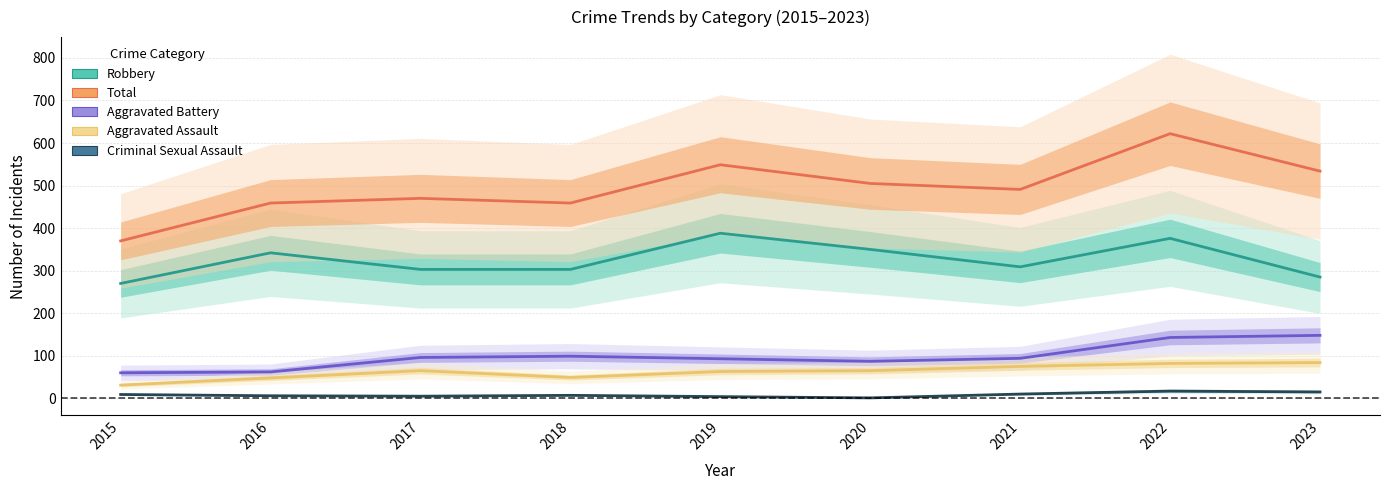

What is the sum of all Robbery values?

2926